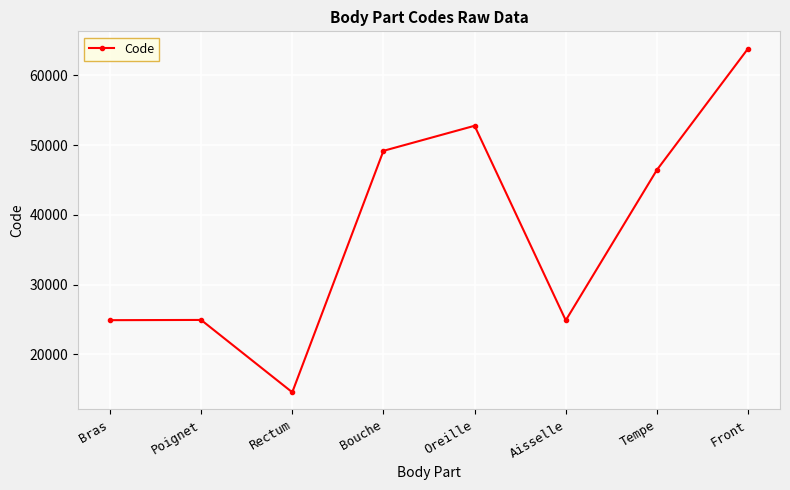

What is the difference between the maximum and minimum values?

49320